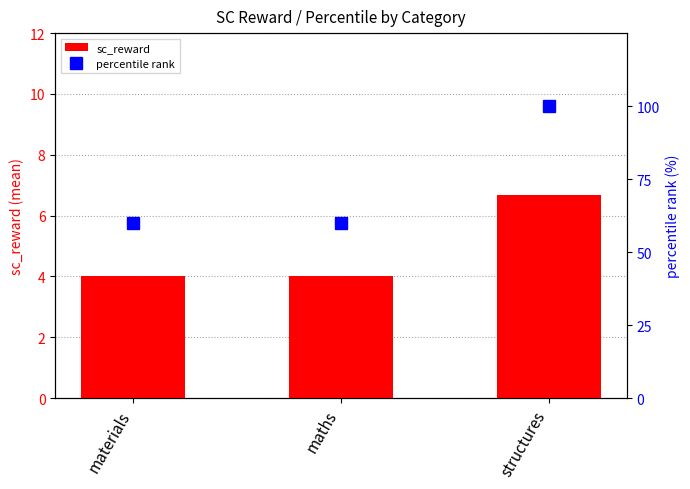

What is the value of the percentile rank bar at the 2nd from the left?

60.0